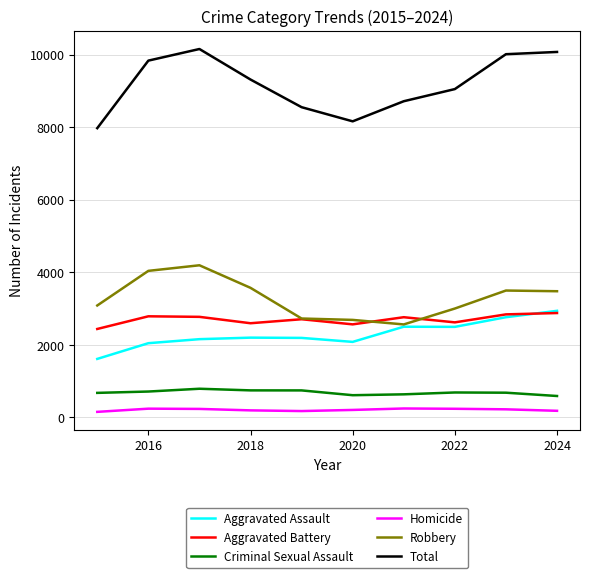

What is the greatest value displayed?

10153